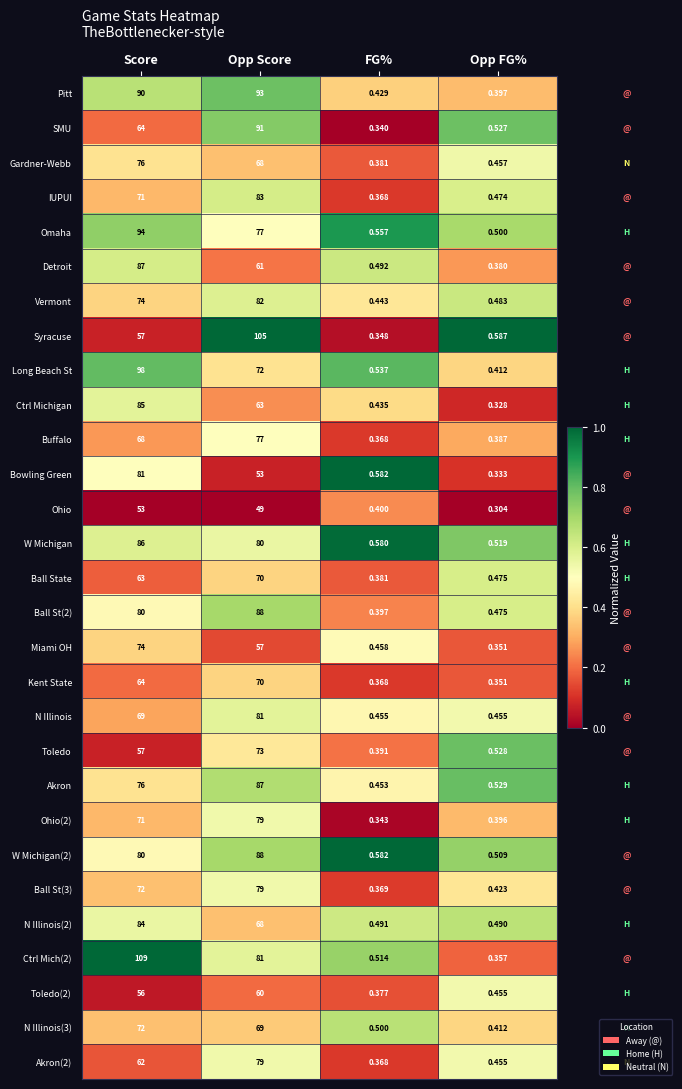

What is the total value across all series at Score?

2173.0